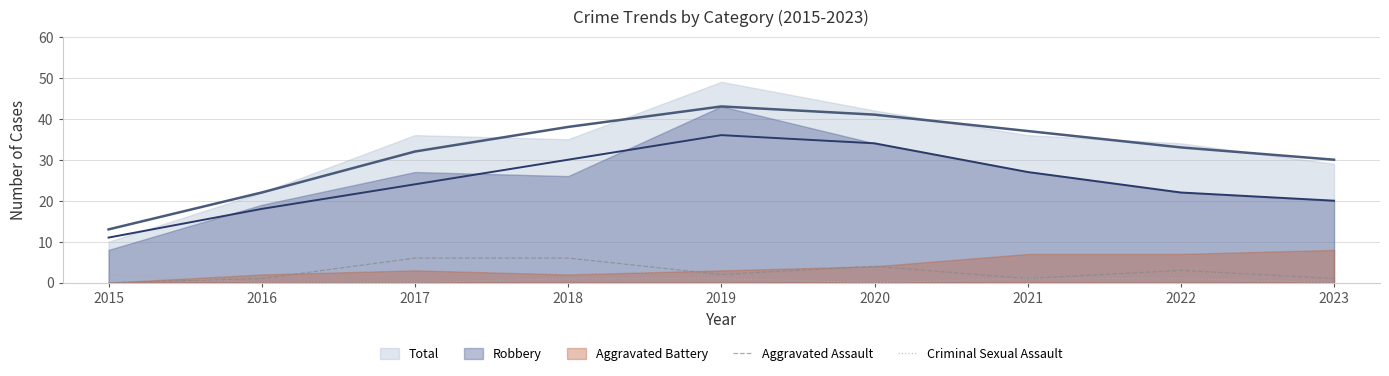

The Criminal Sexual Assault series shows 0 at 2016. True or false?

True